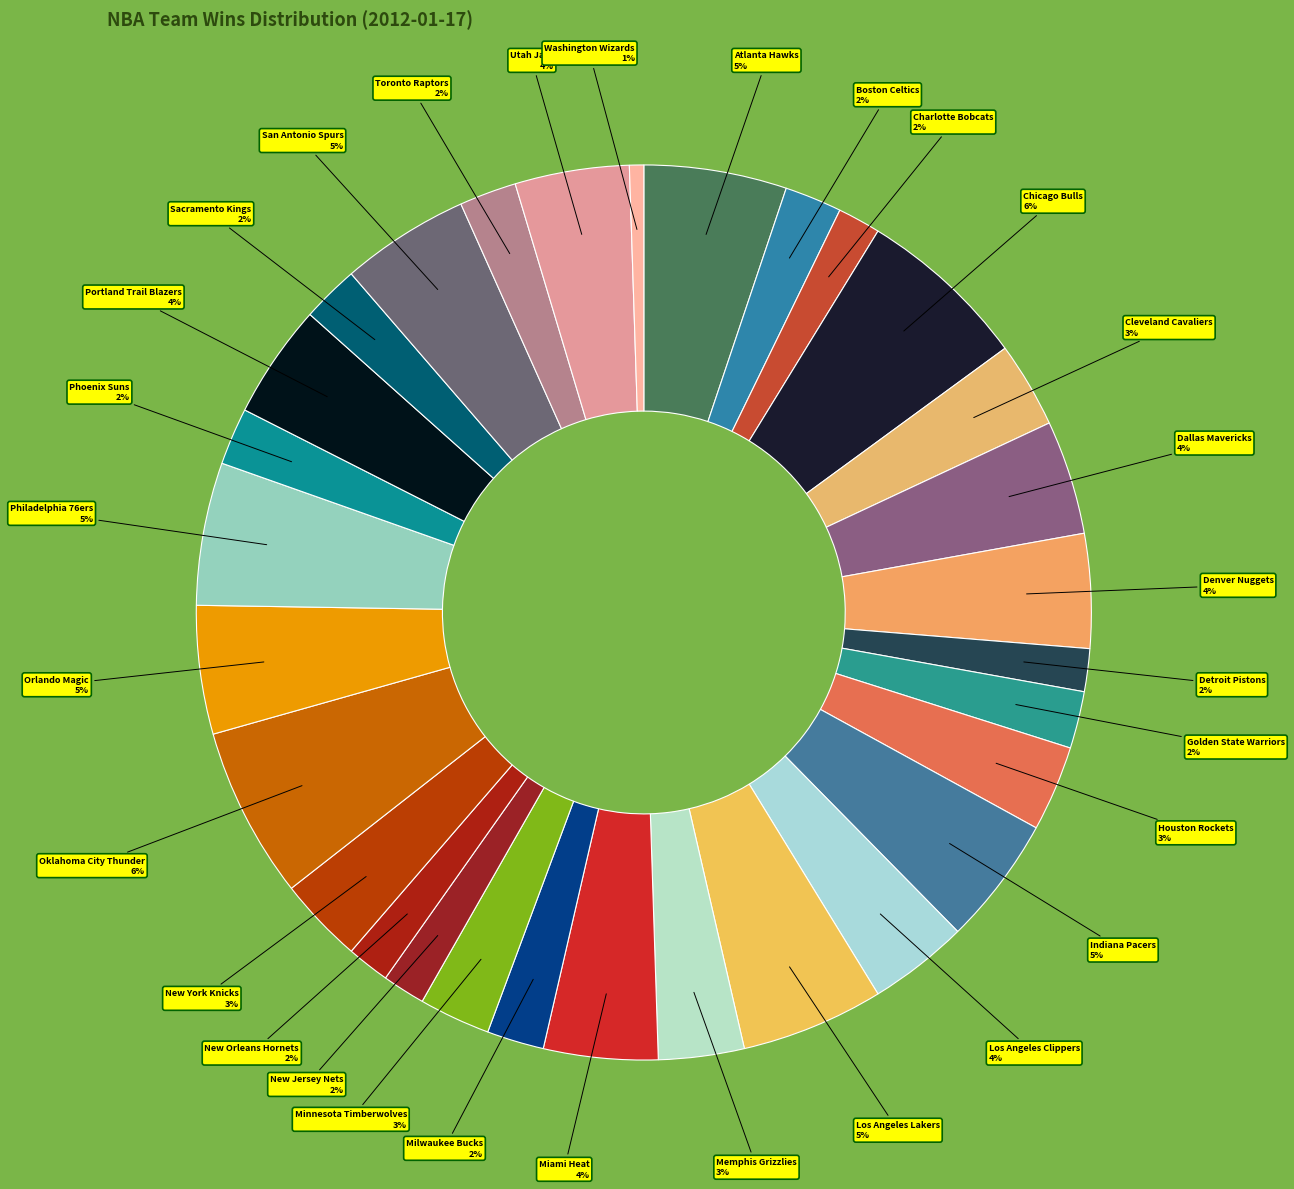

How many slices are in this pie chart?

30